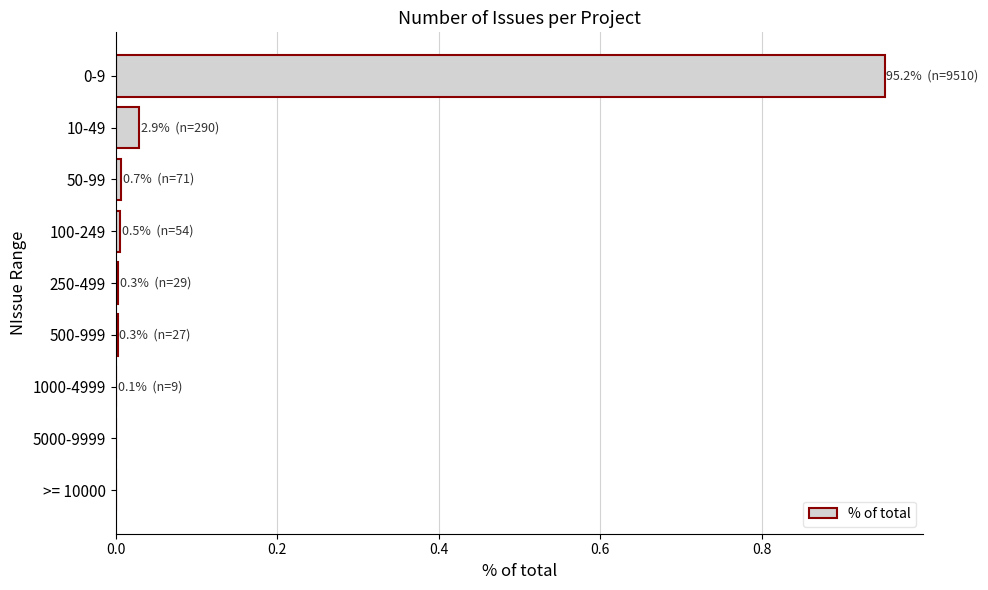

What is the average value?

0.1